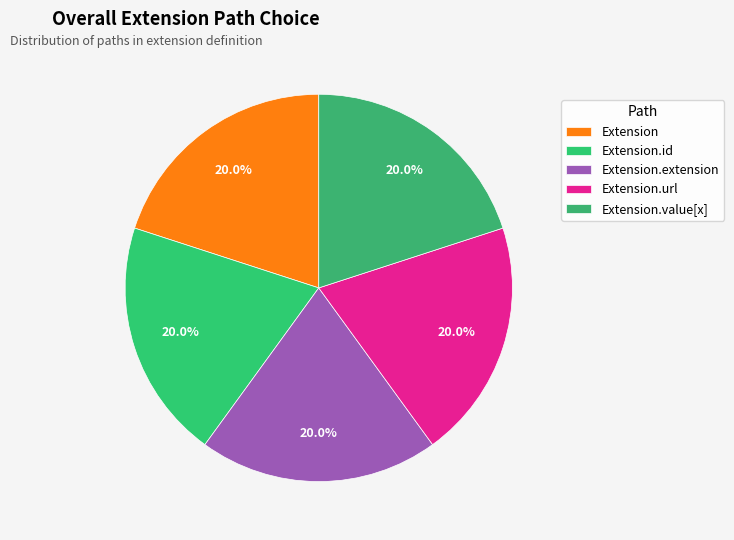

Is it true that Extension.value[x] is 1% of the pie?

False